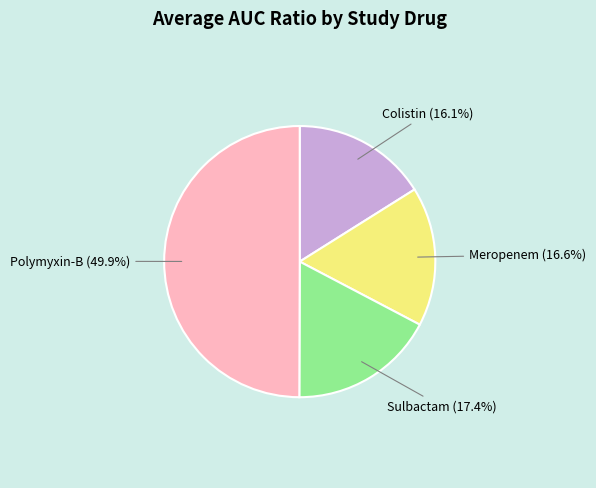

Is it true that Sulbactam is 25% of the pie?

False